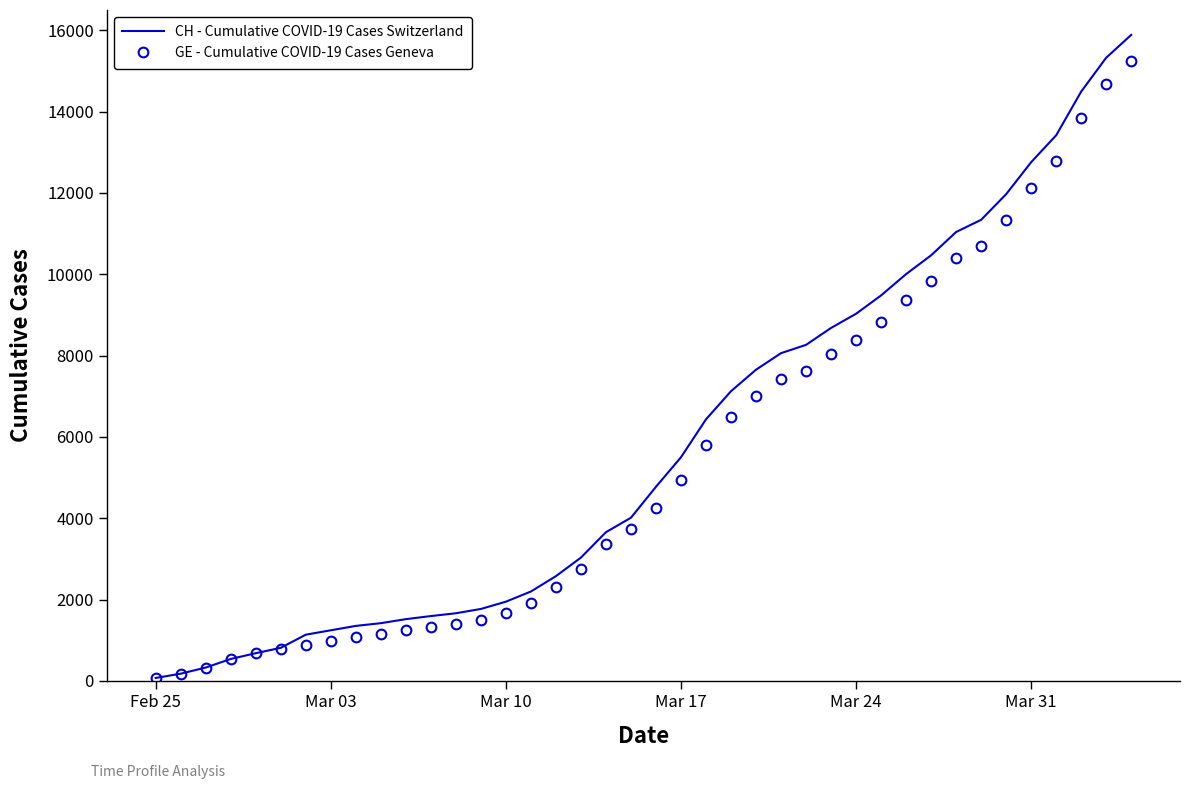

At how many categories does at least one series exceed 7536?

16